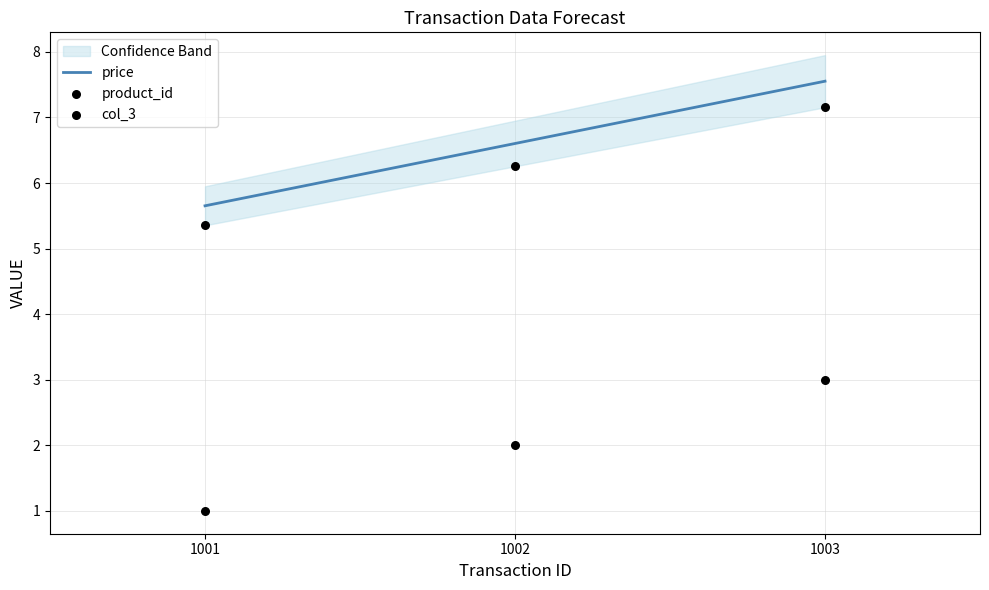

What is the minimum value for price?

5.7